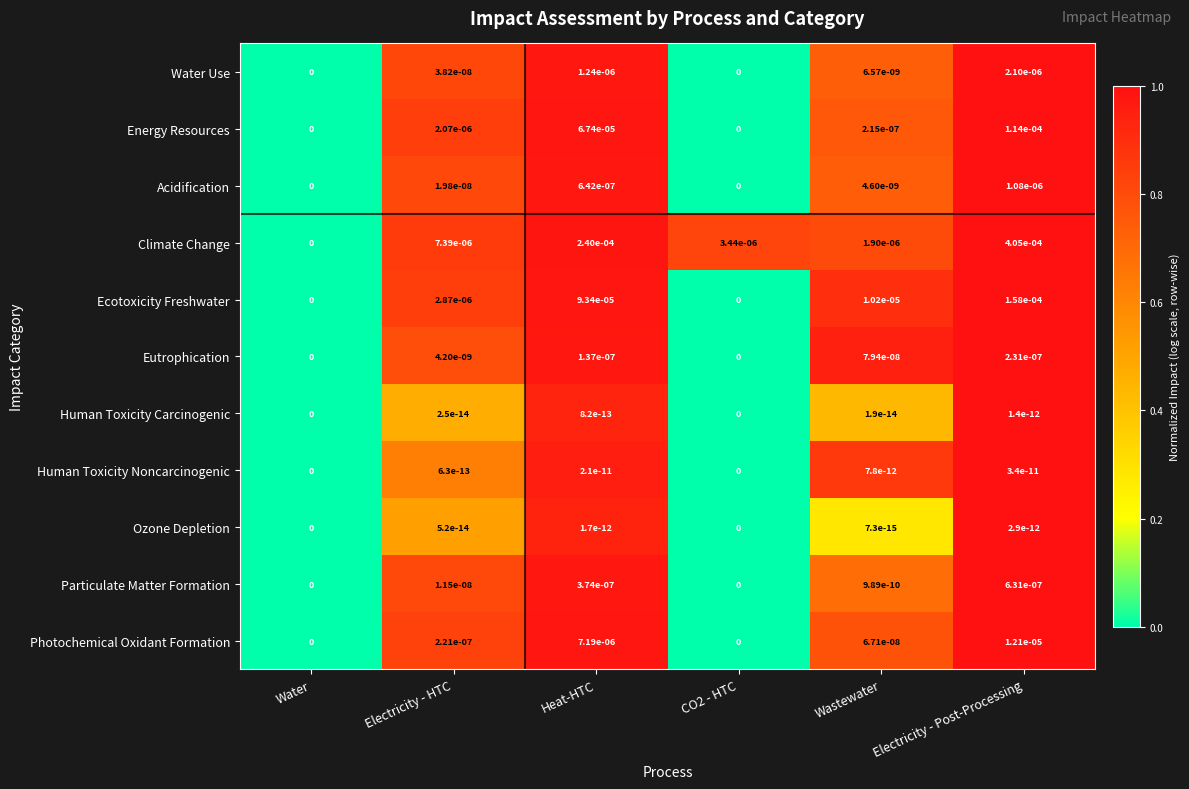

Which series has the widest spread of values?

Climate Change